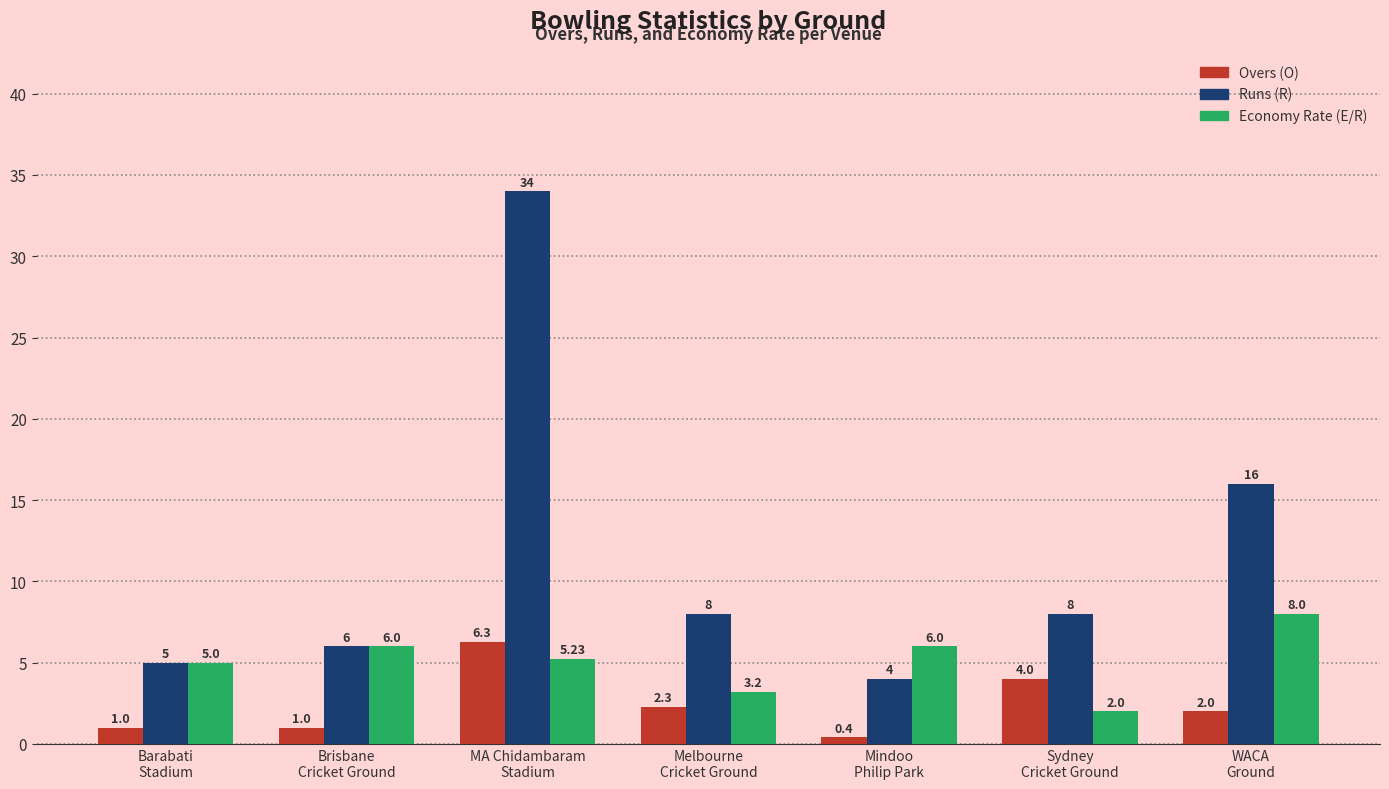

What is the label of the 7th bar from the left?

WACA
Ground